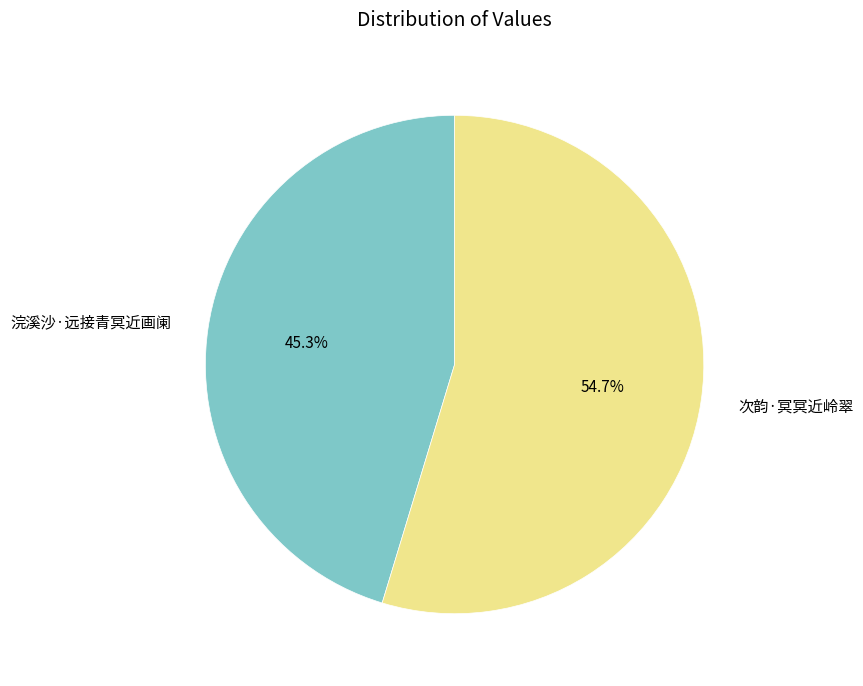

What is the ratio of the value at 次韵·冥冥近岭翠 to the value at 浣溪沙·远接青冥近画阑?

1.2